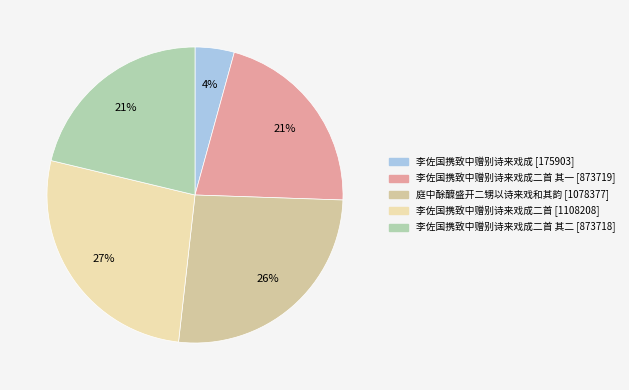

Is there any slice that represents more than half of the pie?

No